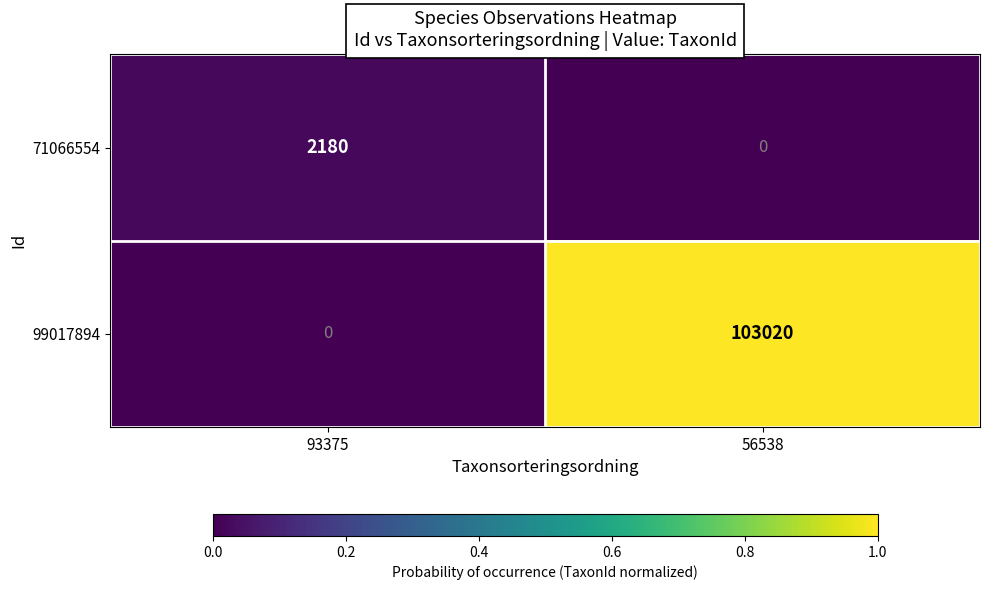

What is the greatest value displayed?

103020